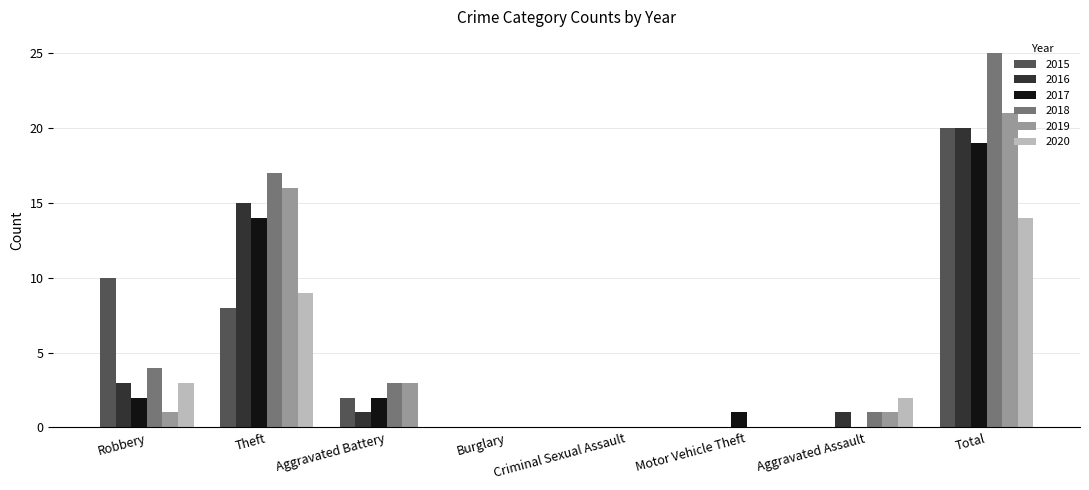

True or false: 2017 has a value of 1 at Aggravated Battery.

False